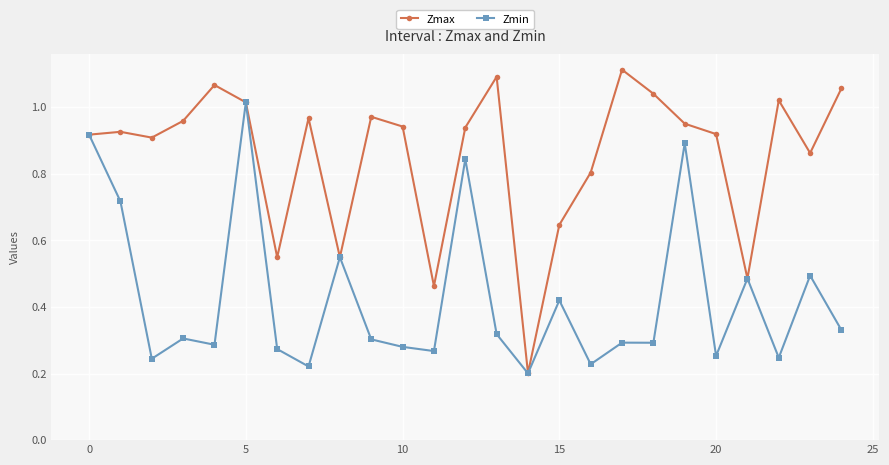

At how many categories does at least one series exceed 0?

25